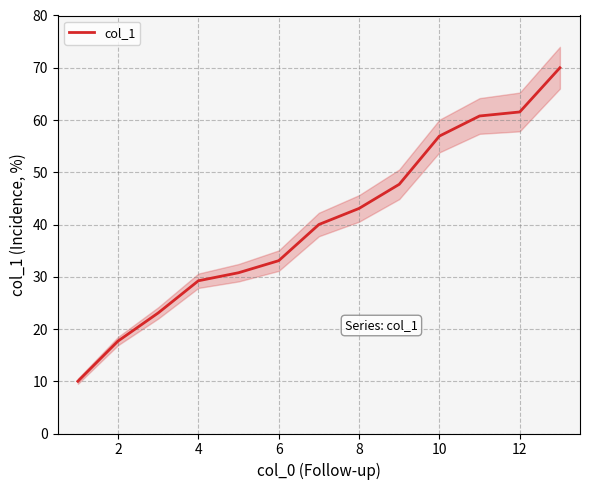

True or false: col_1 has a value of 43.1 at 8.

True